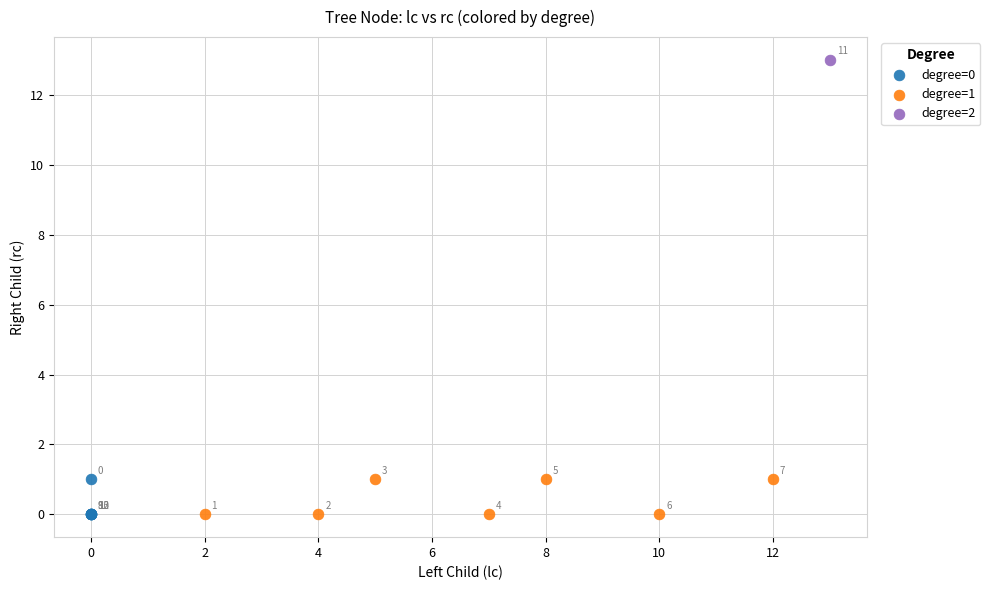

What are all the series names shown in the legend?

degree=0, degree=1, degree=2